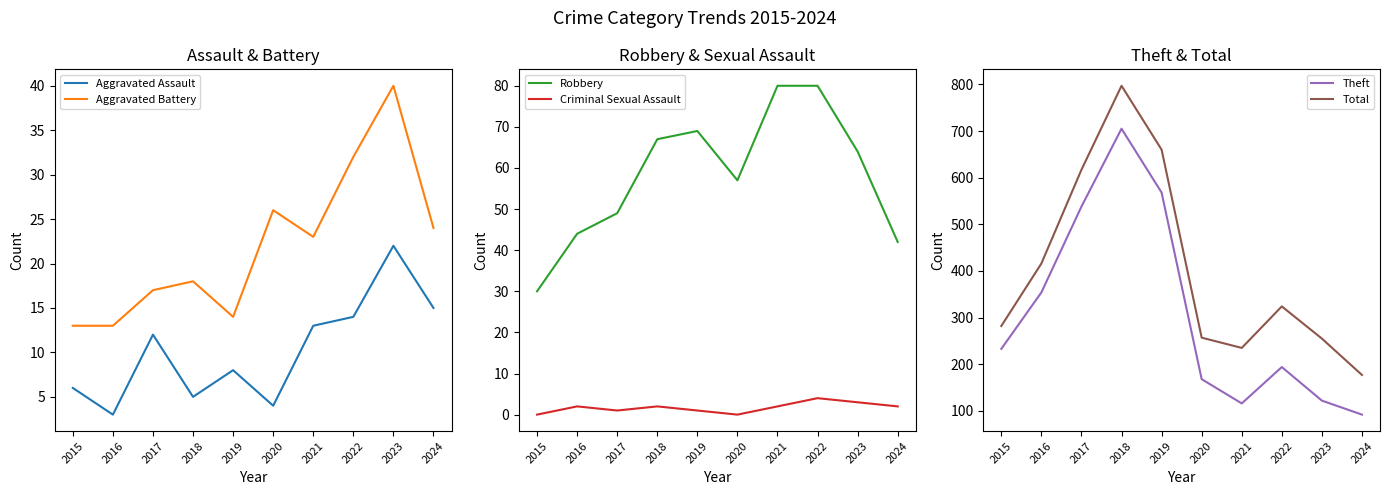

Which series has the largest range (max minus min)?

Total